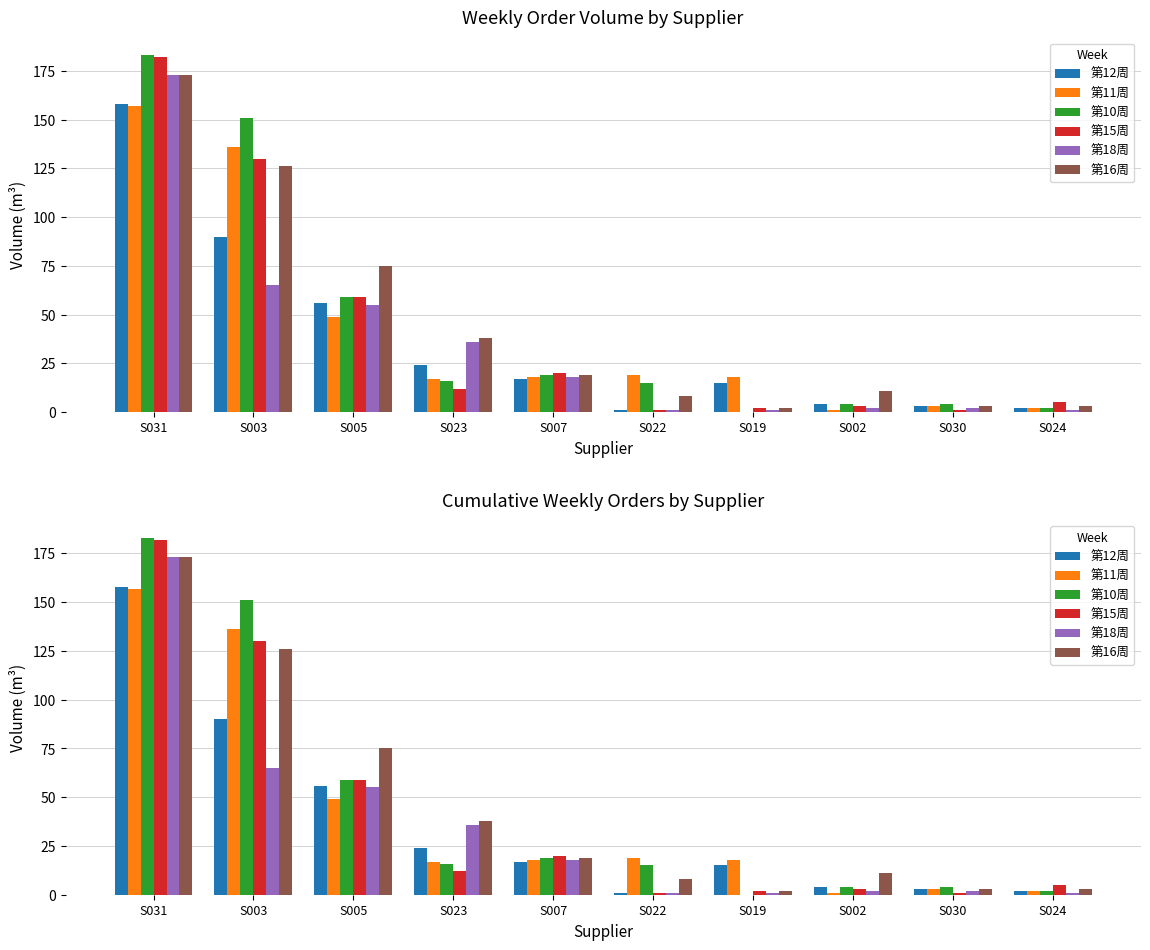

Which series changed the most between S031 and S003?

第18周